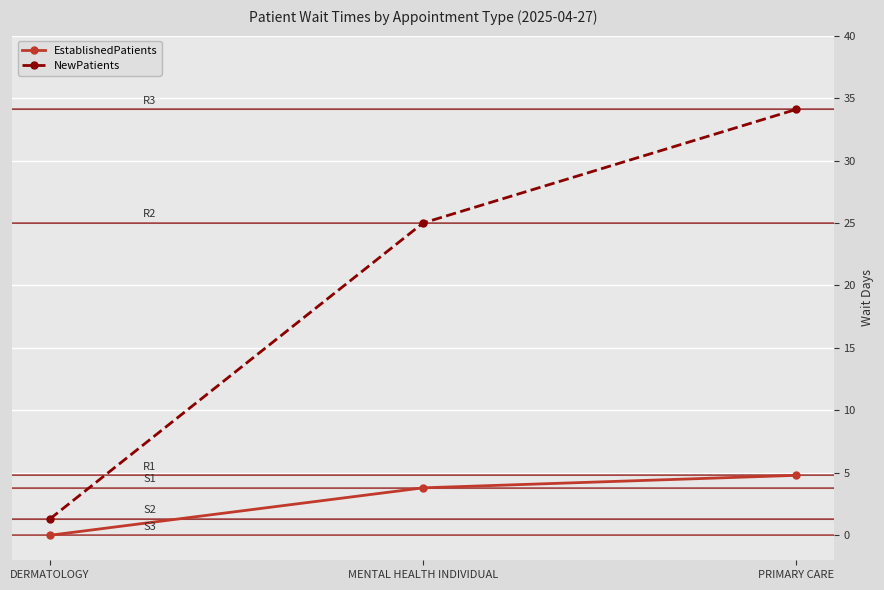

How many data points in EstablishedPatients are less than 3?

1